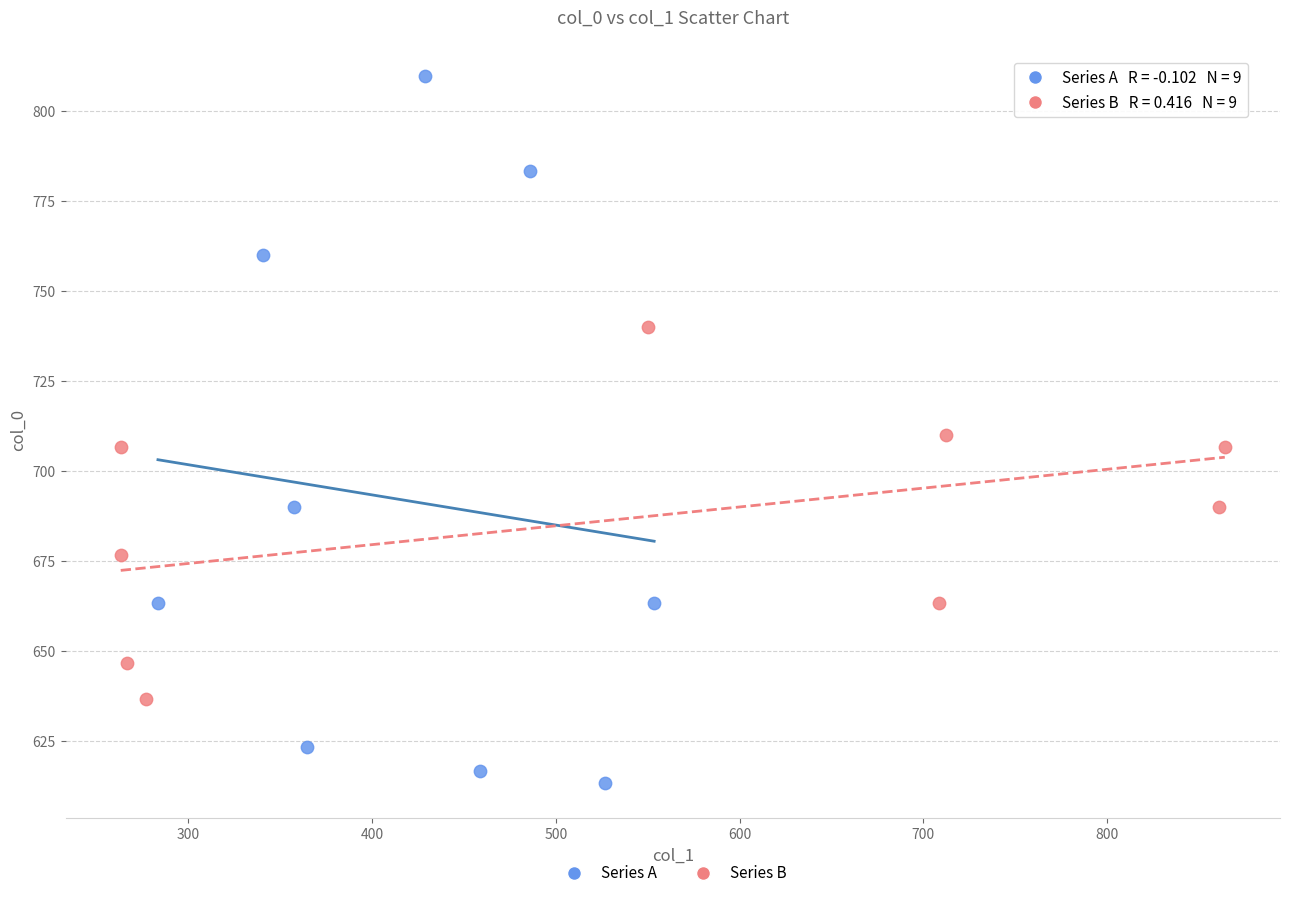

Which series has the largest Y range (max minus min)?

Series A